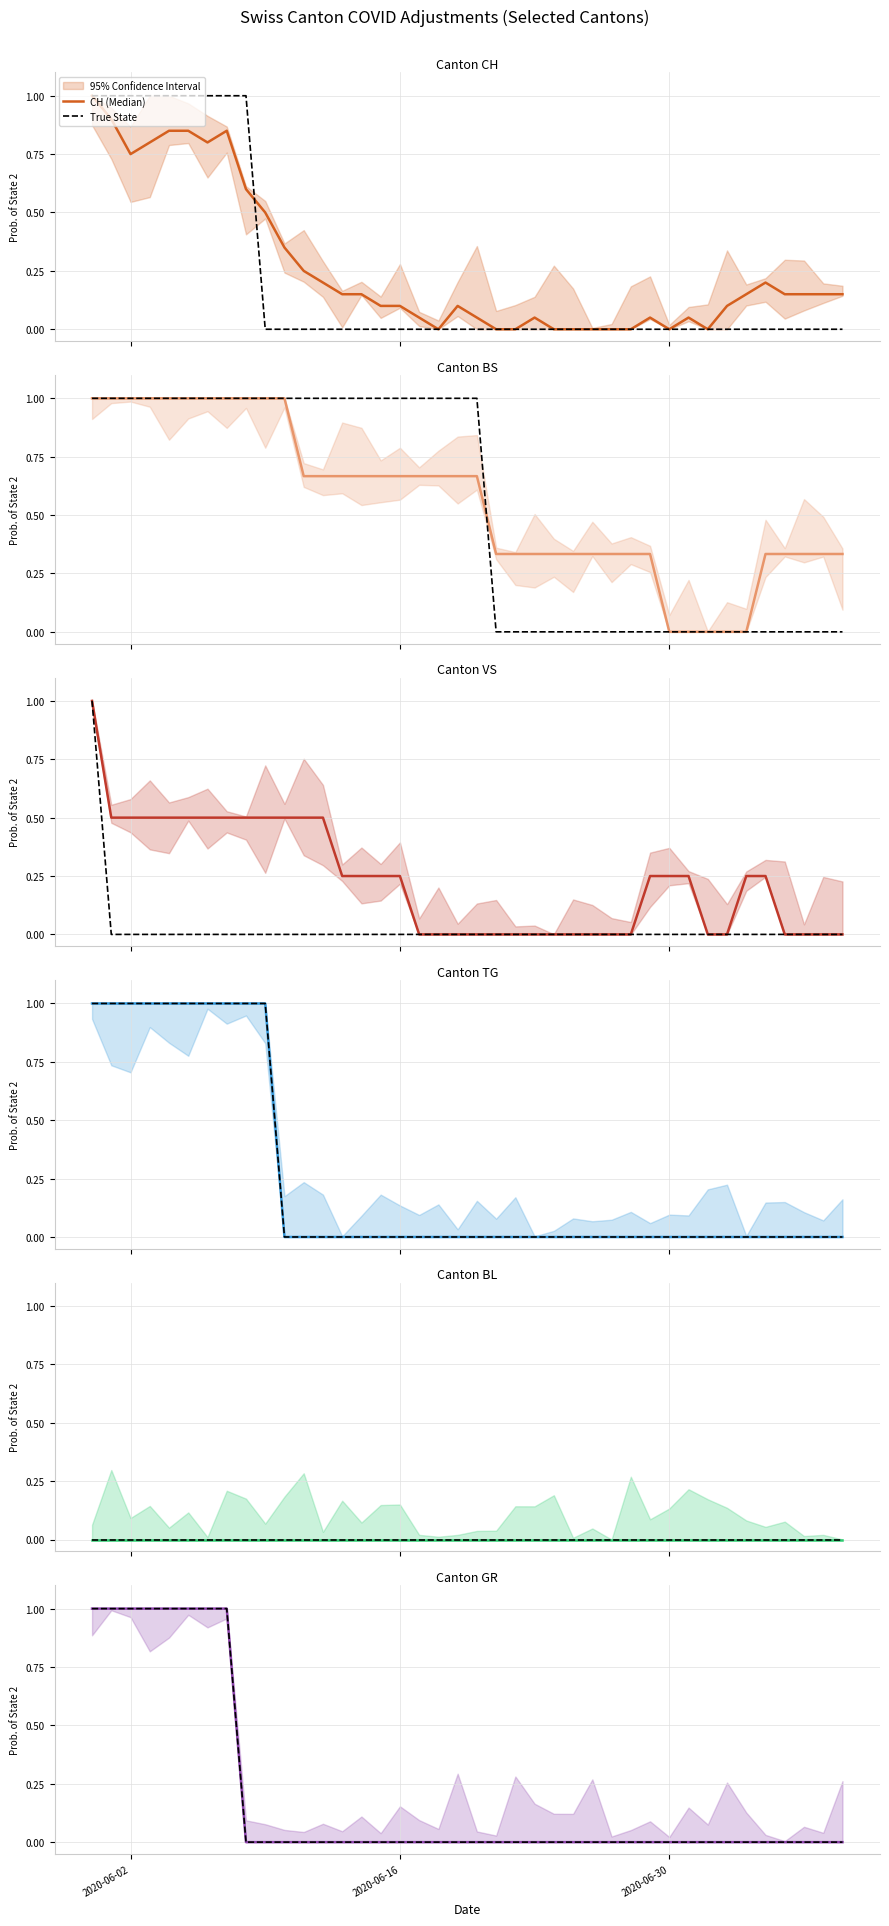

What is the highest value of the CH series?

1.0